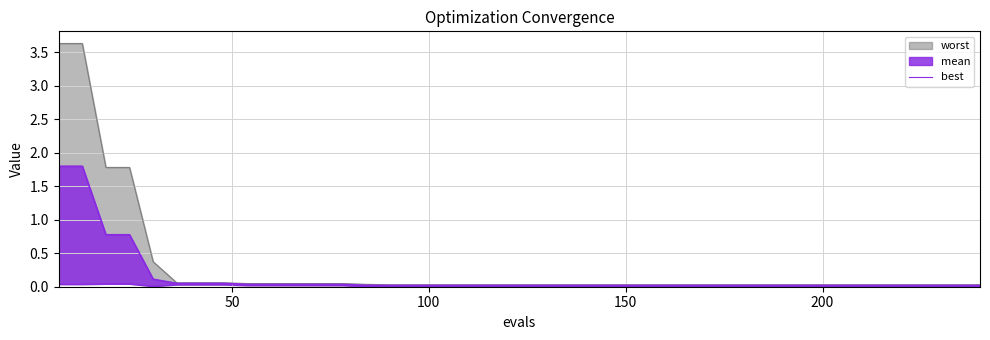

Does the chart have visible grid lines?

Yes